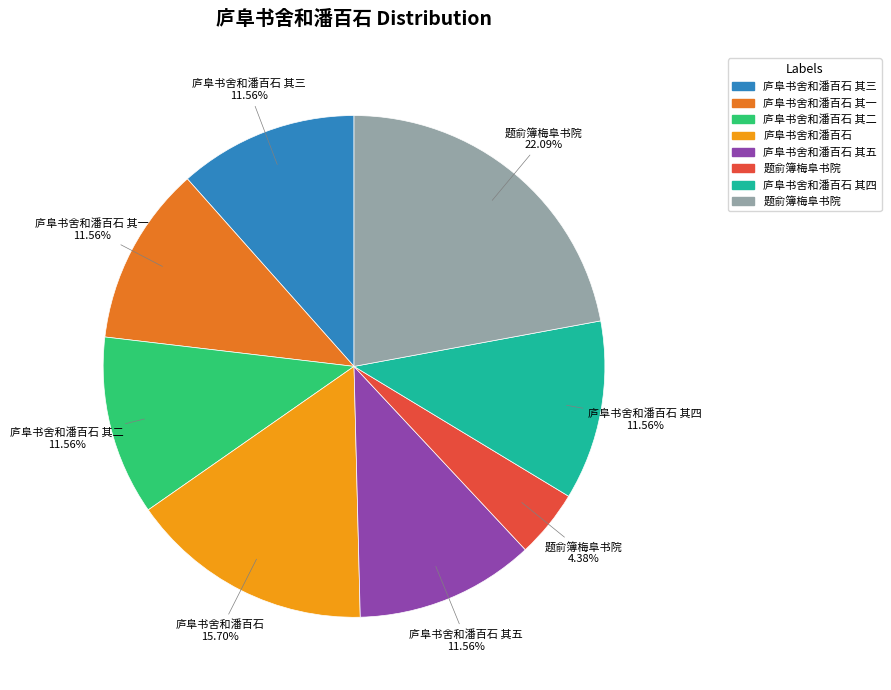

Does any single category account for the majority?

No